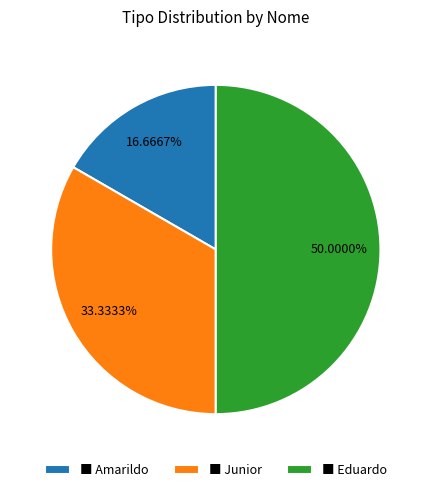

Rank the categories by value from highest to lowest.

■ Eduardo, ■ Junior, ■ Amarildo